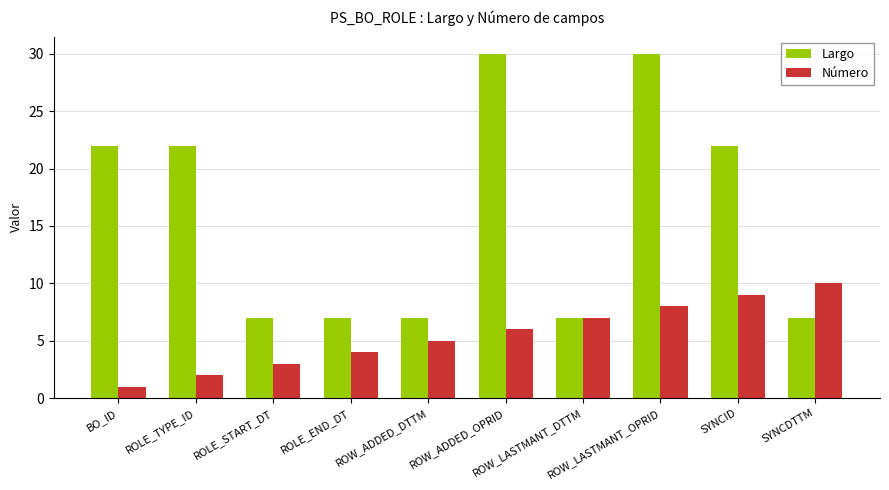

Reading left to right, transcribe all the data shown in this chart.

Largo: BO_ID=22	ROLE_TYPE_ID=22	ROLE_START_DT=7	ROLE_END_DT=7	ROW_ADDED_DTTM=7	ROW_ADDED_OPRID=30	ROW_LASTMANT_DTTM=7	ROW_LASTMANT_OPRID=30	SYNCID=22	SYNCDTTM=7
Número: BO_ID=1	ROLE_TYPE_ID=2	ROLE_START_DT=3	ROLE_END_DT=4	ROW_ADDED_DTTM=5	ROW_ADDED_OPRID=6	ROW_LASTMANT_DTTM=7	ROW_LASTMANT_OPRID=8	SYNCID=9	SYNCDTTM=10